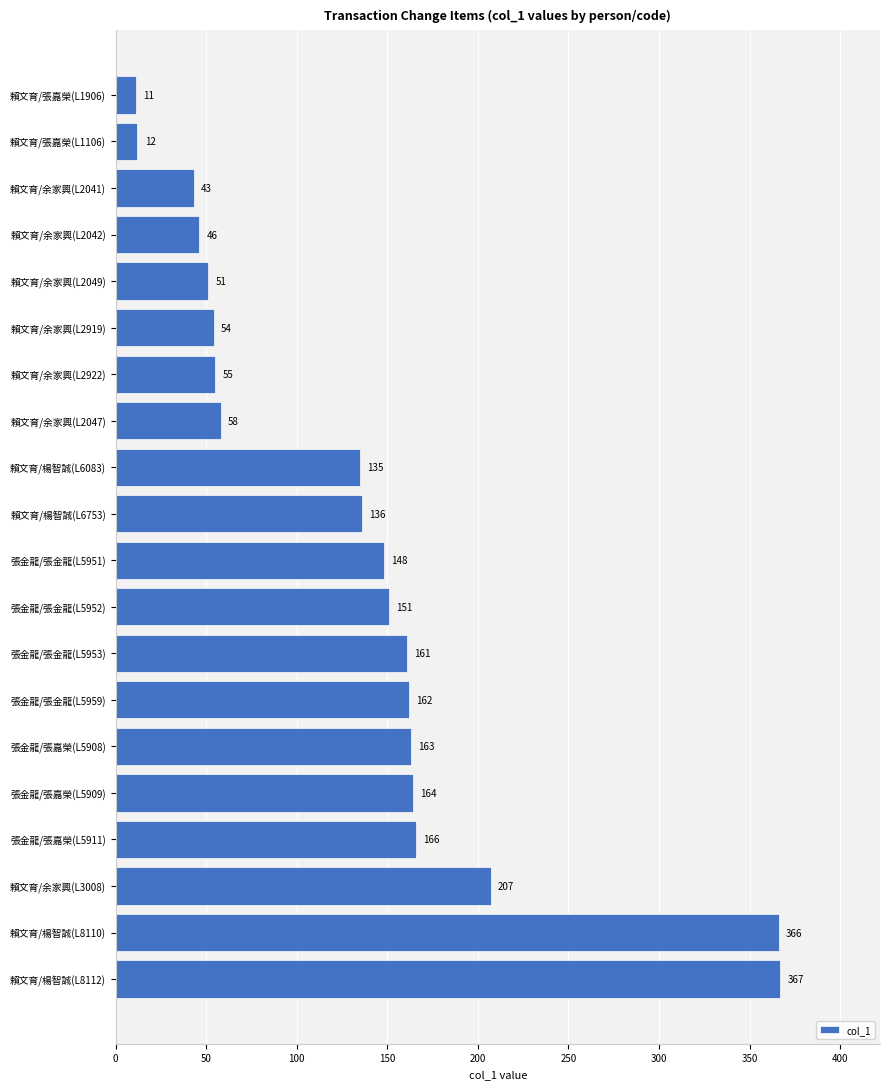

Approximately how many times larger is the value at 賴文育/余家興(L2042) compared to 賴文育/余家興(L2922)?

0.8